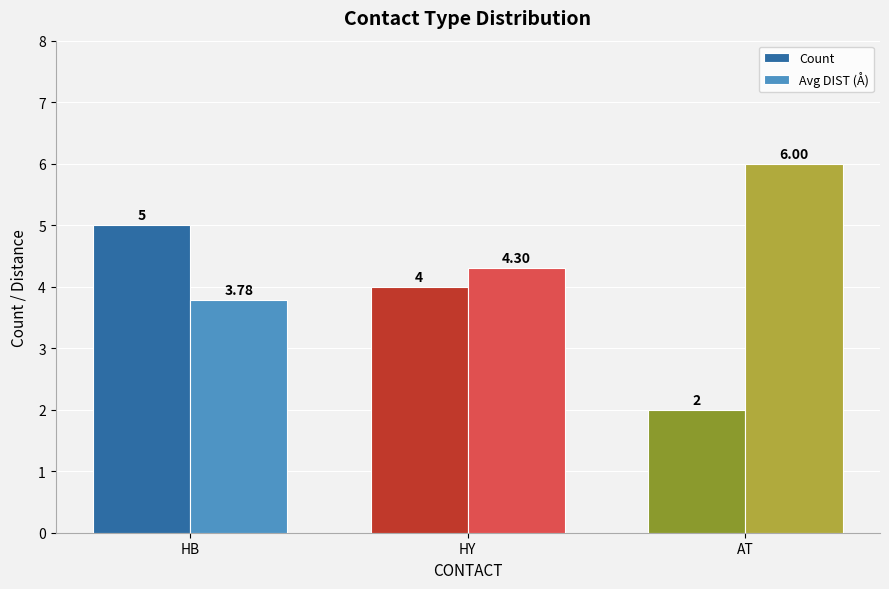

List the series in order of their peak value, highest first.

Avg DIST (Å), Count